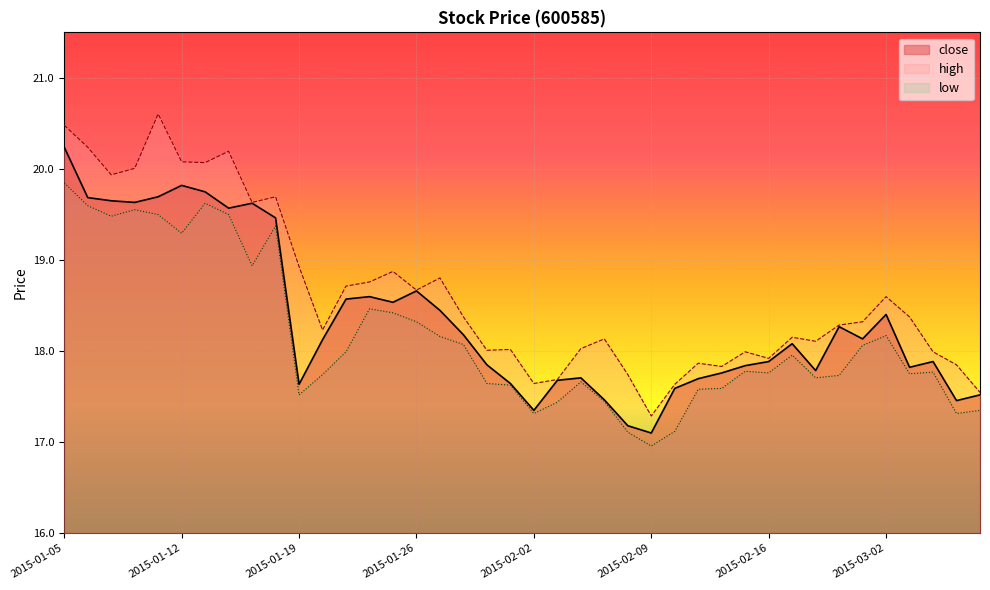

Which series has the widest spread of values?

high